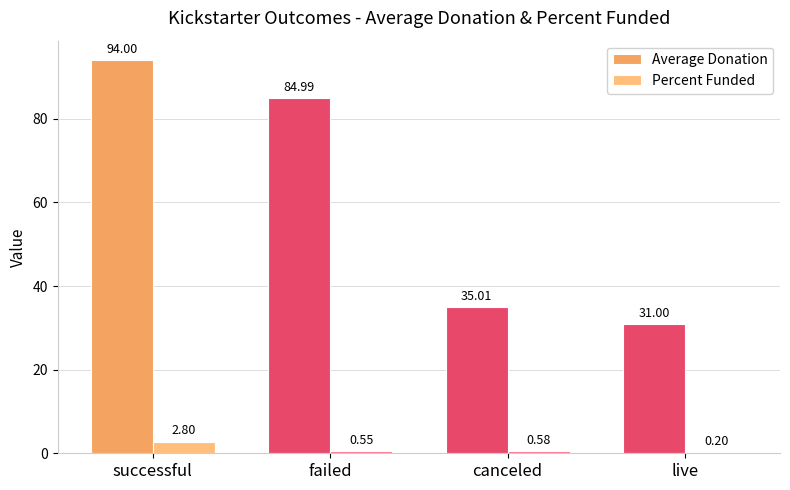

Is it true that Average Donation equals 19.7 at canceled?

False